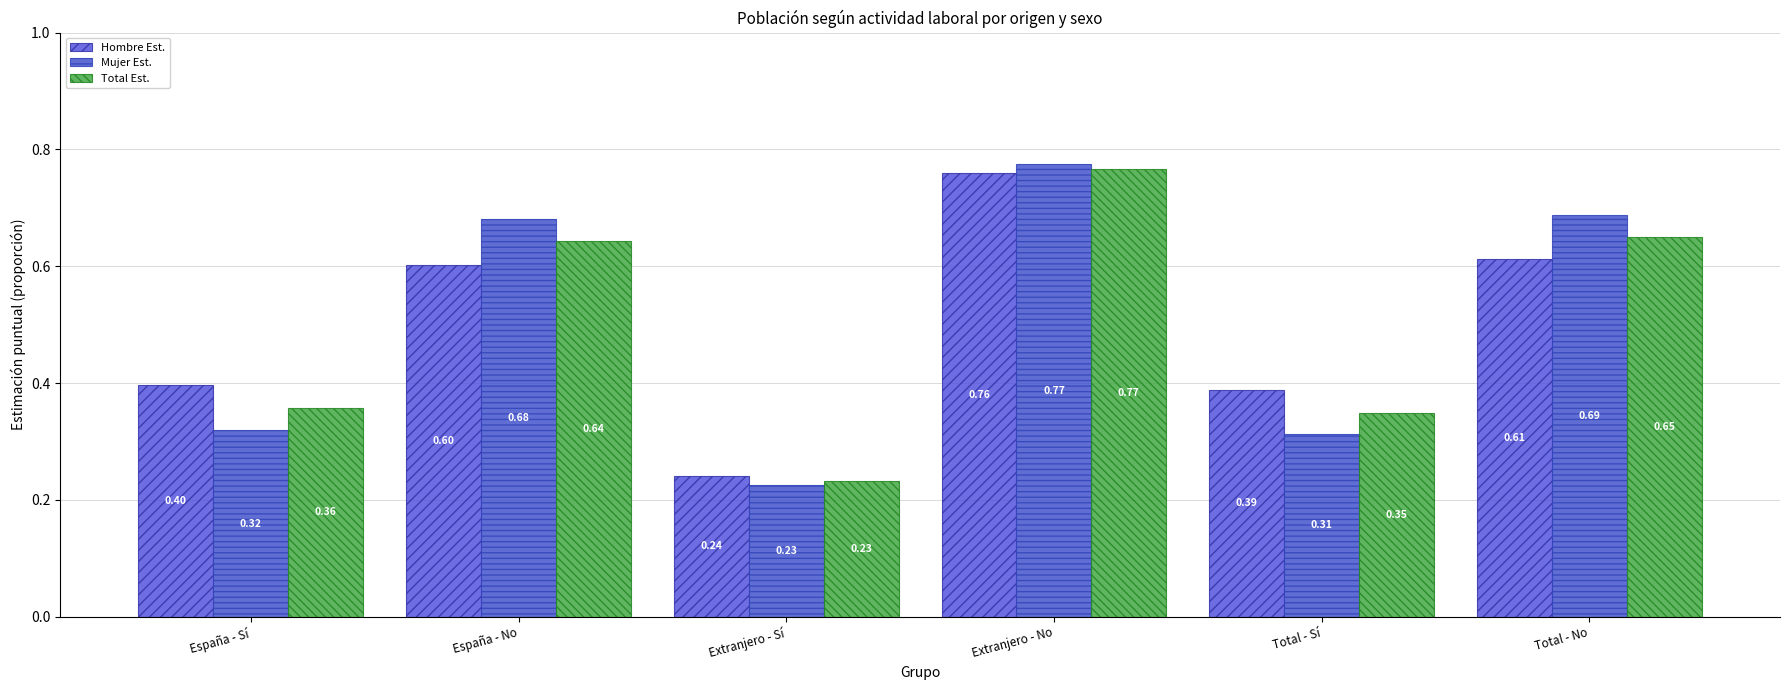

Reading left to right, list all the values displayed in this chart.

Hombre Est.: 0.4	0.6	0.2	0.8	0.4	0.6
Mujer Est.: 0.3	0.7	0.2	0.8	0.3	0.7
Total Est.: 0.4	0.6	0.2	0.8	0.3	0.7